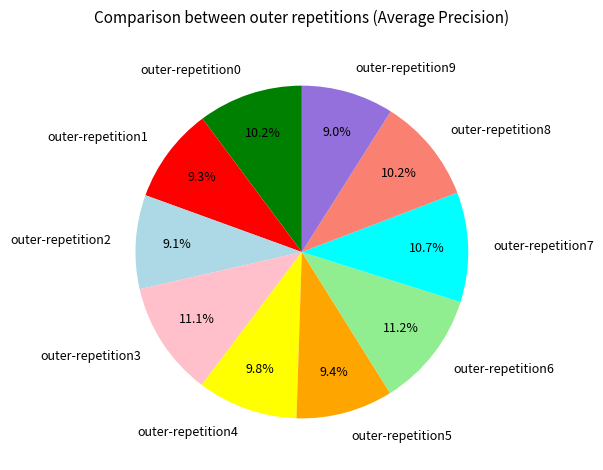

Between outer-repetition4 and outer-repetition3, which is larger?

outer-repetition3